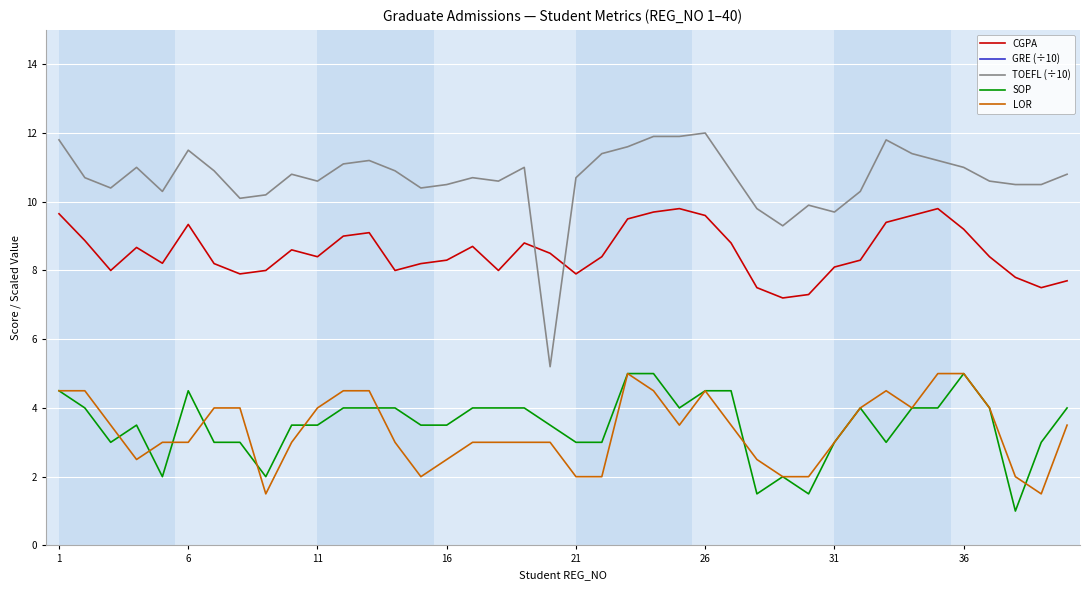

How many interior local peaks does the CGPA series have?

8